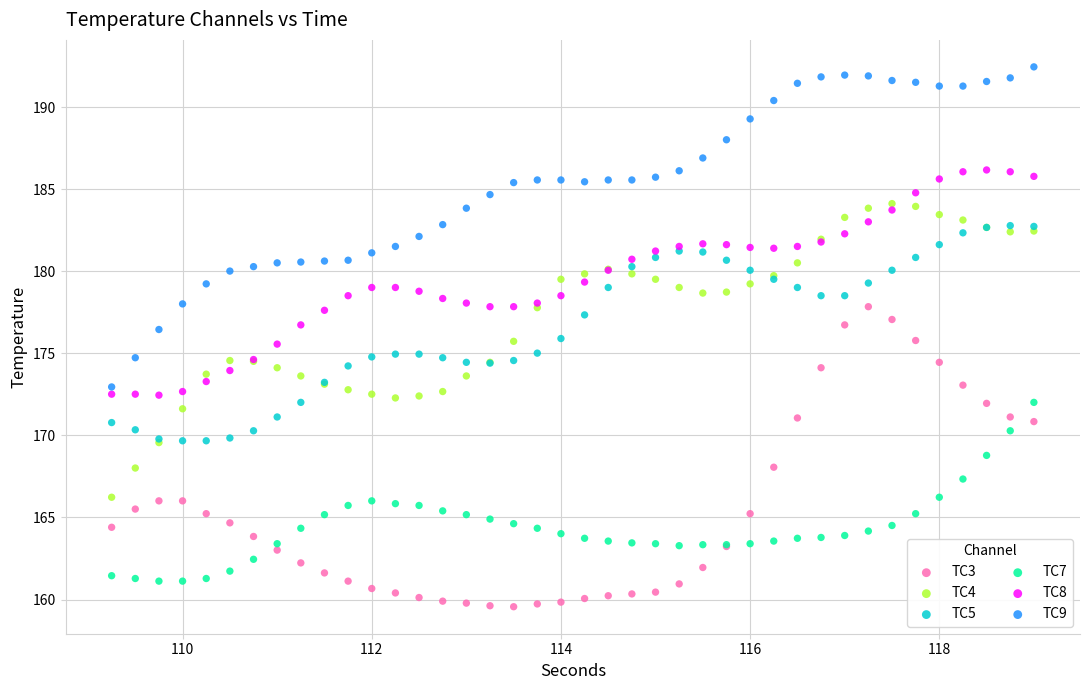

Which series contains the highest Y value?

TC9